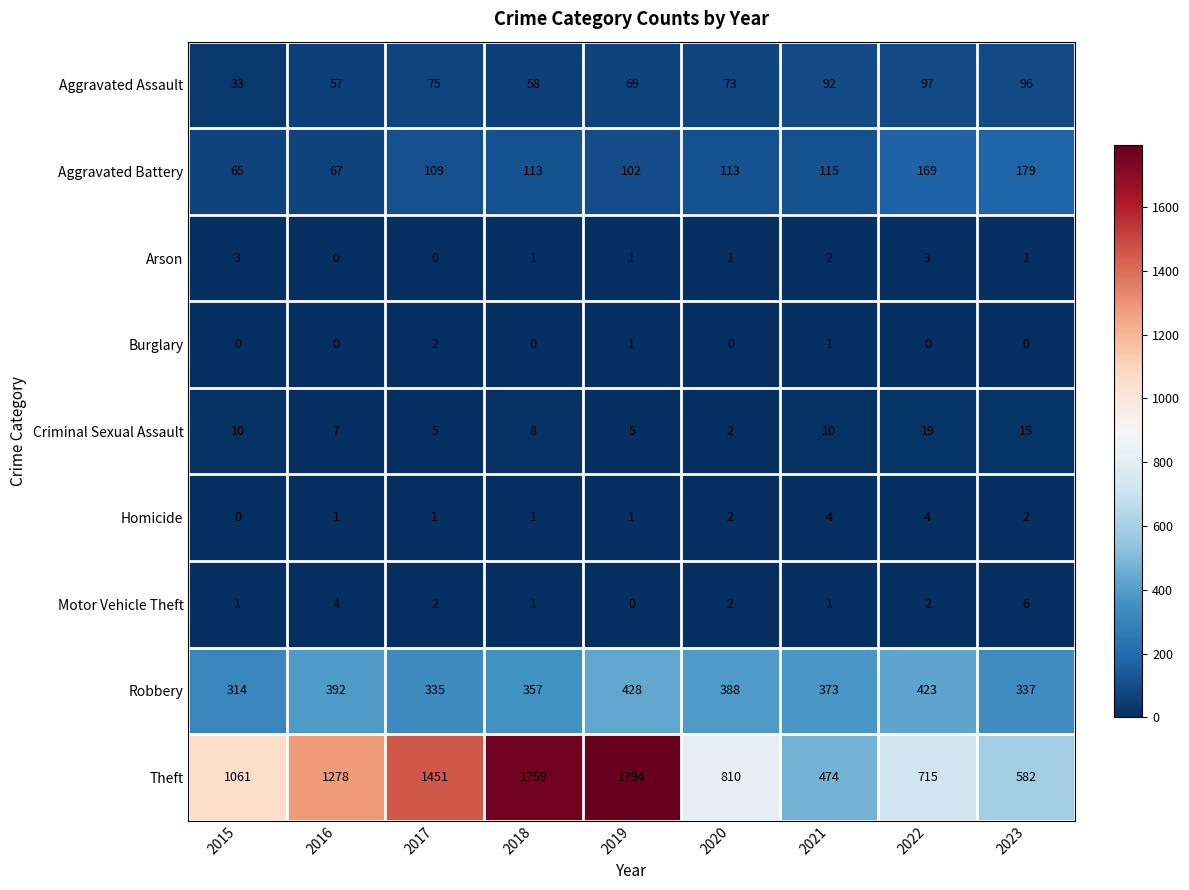

What is the difference between the highest and lowest values at 2017?

1451